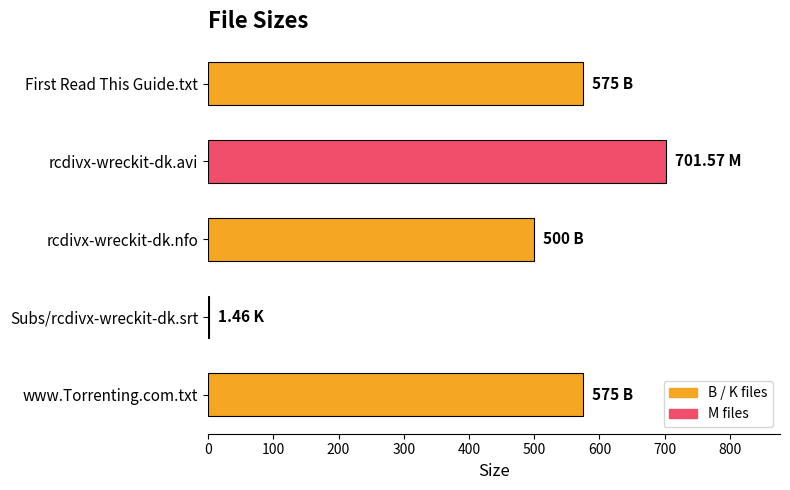

How many series are shown in this chart?

1